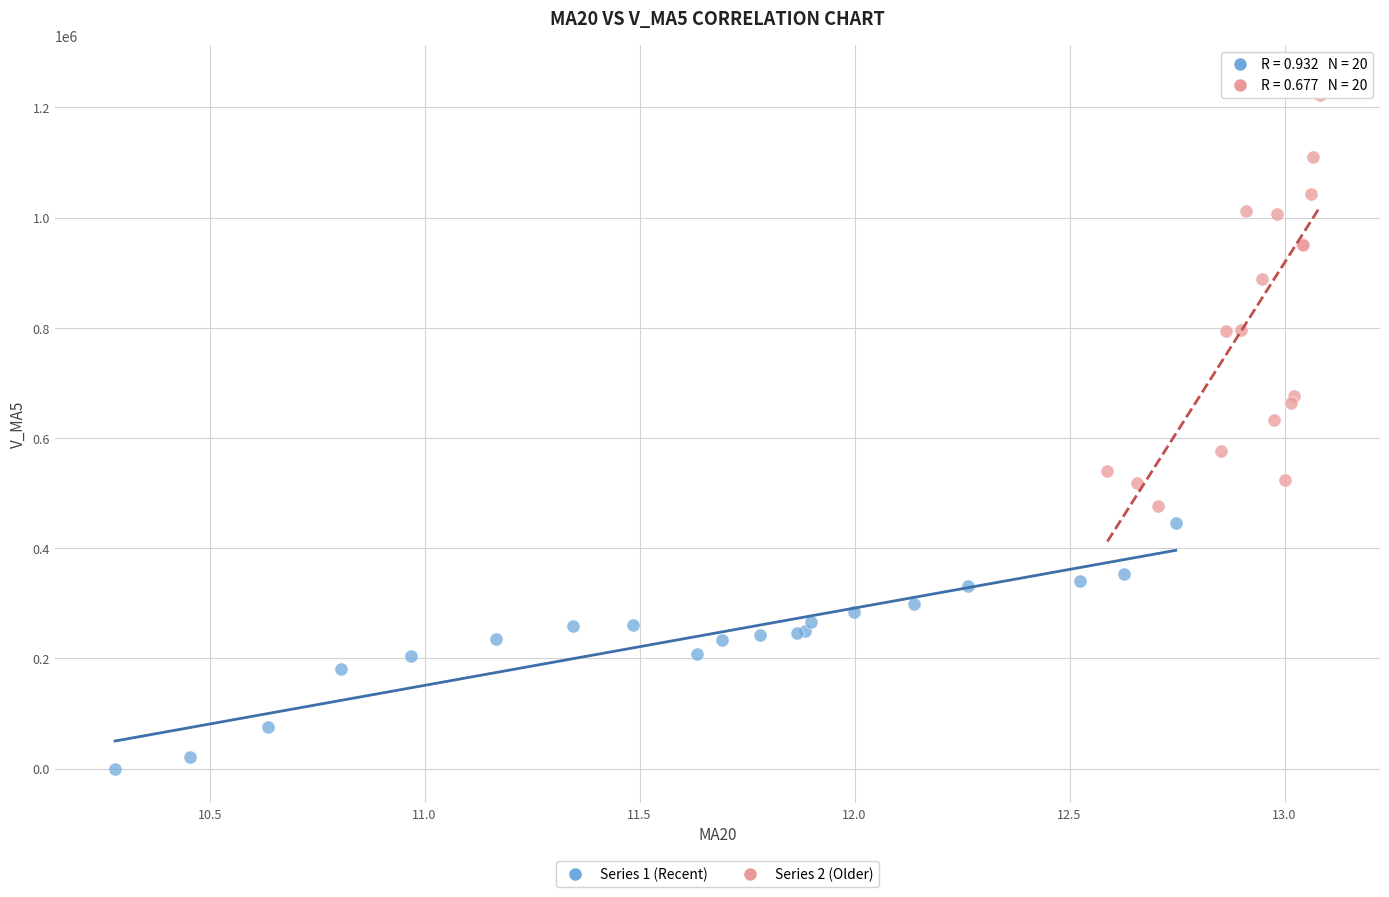

Which series reaches the maximum Y coordinate?

Series 2 (Older)